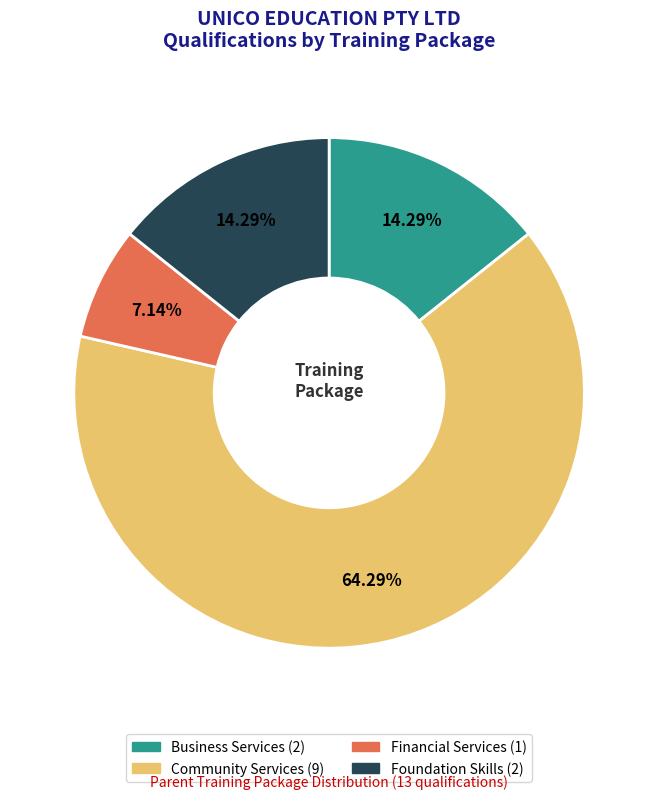

Which slice is the largest?

Community Services